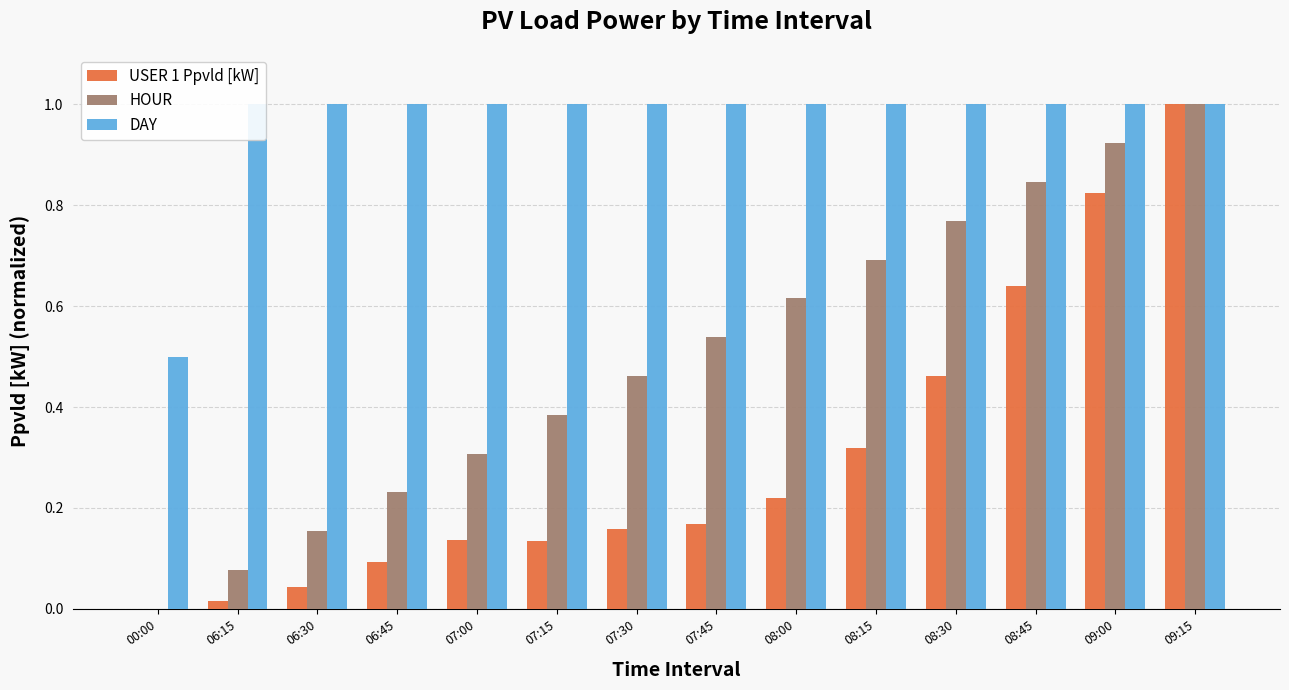

What value does the HOUR series have at 06:30?

0.2